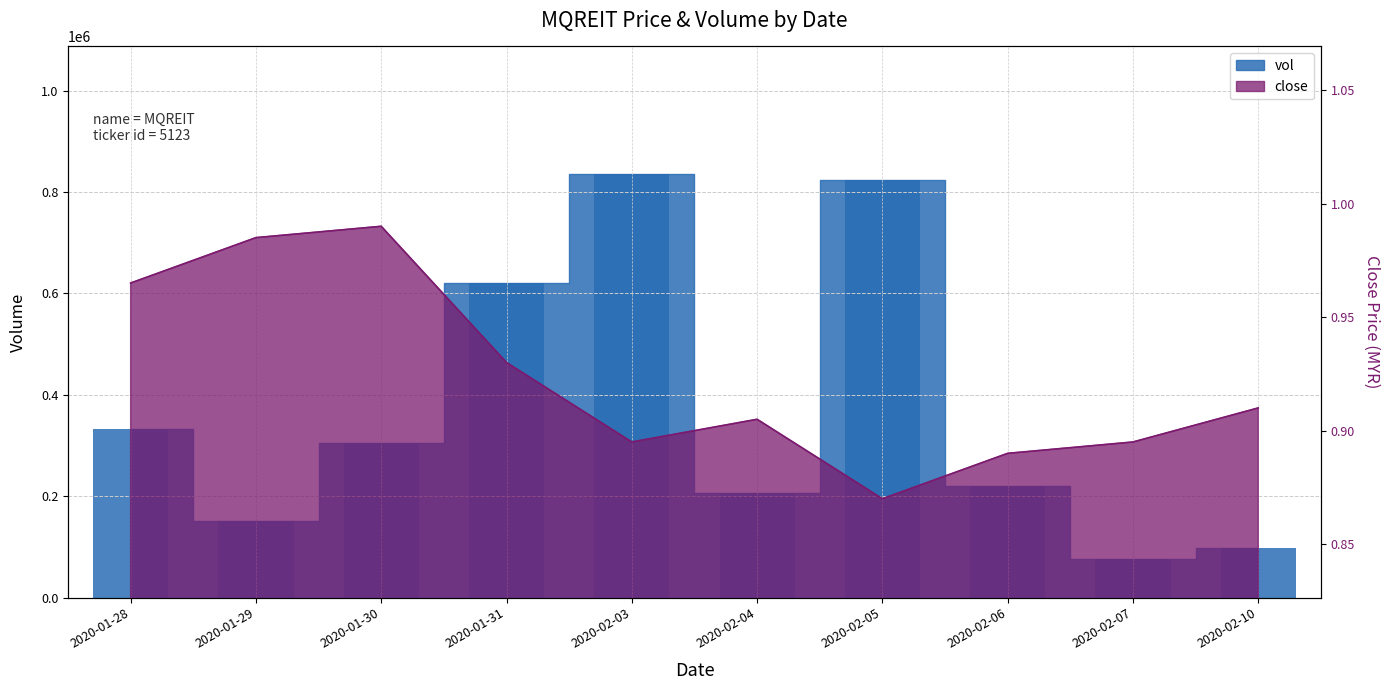

Is it true that close equals 1.3 at 2020-02-04?

False